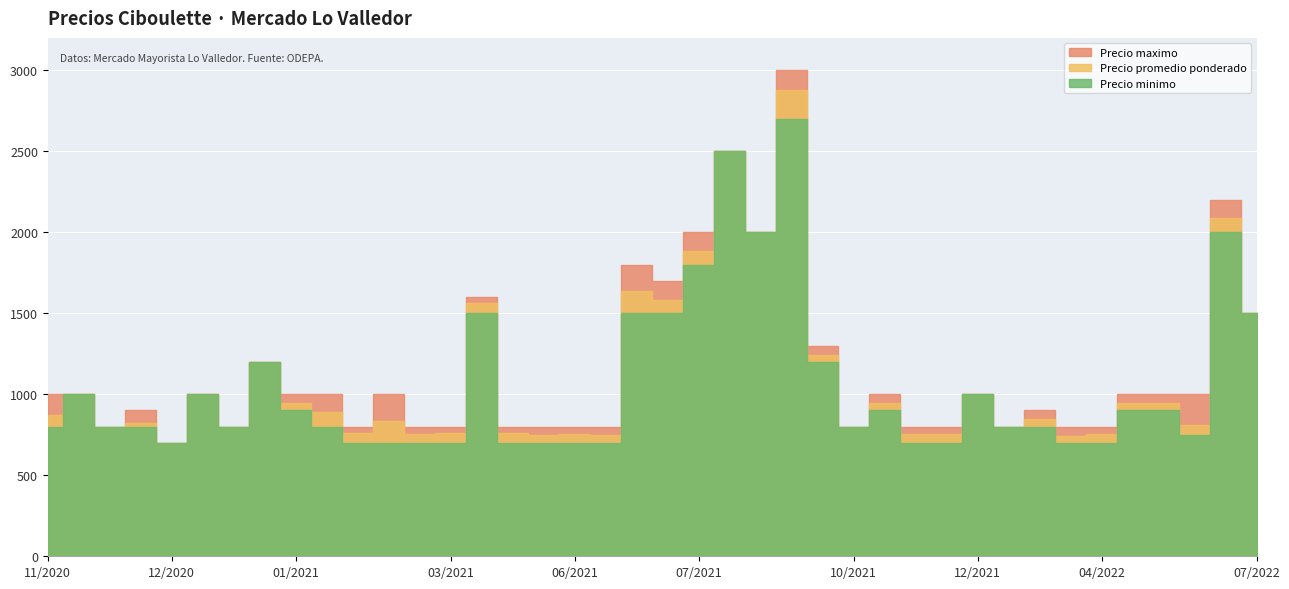

Rank the categories by Precio minimo value from highest to lowest.

35, 37, 28, 38, 13, 10, 29, 33, 36, 0, 11, 2, 4, 8, 12, 14, 23, 26, 1, 3, 5, 6, 9, 17, 19, 39, 15, 7, 16, 18, 20, 21, 22, 24, 25, 27, 30, 31, 32, 34